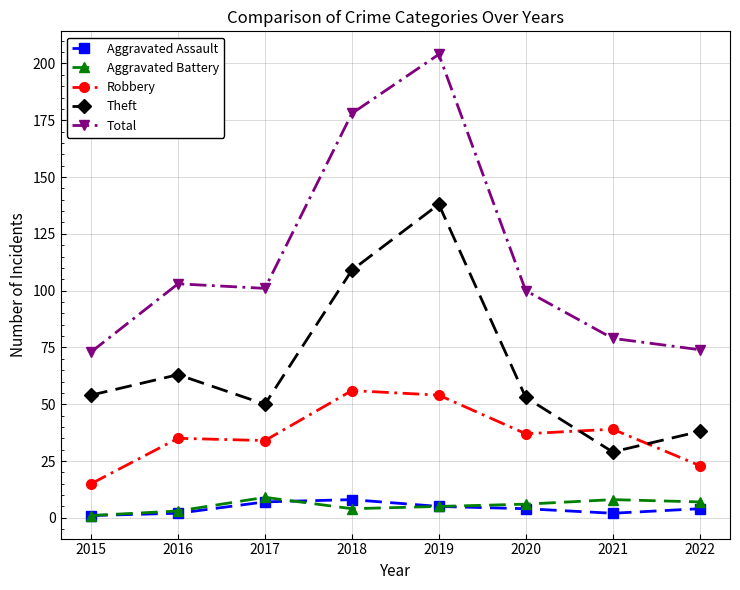

What is the sum of all Total values?

912